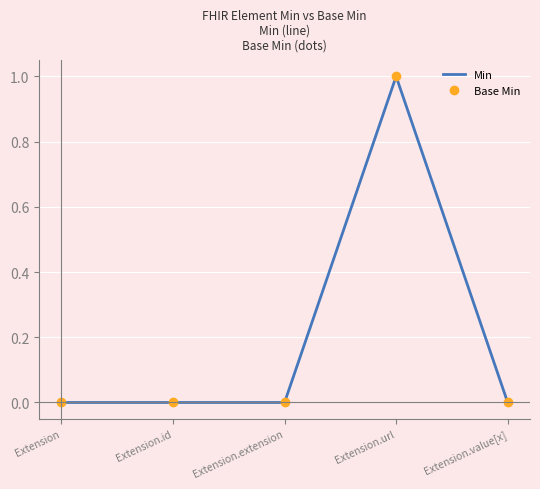

What is the label of the 5th point from the right?

Extension